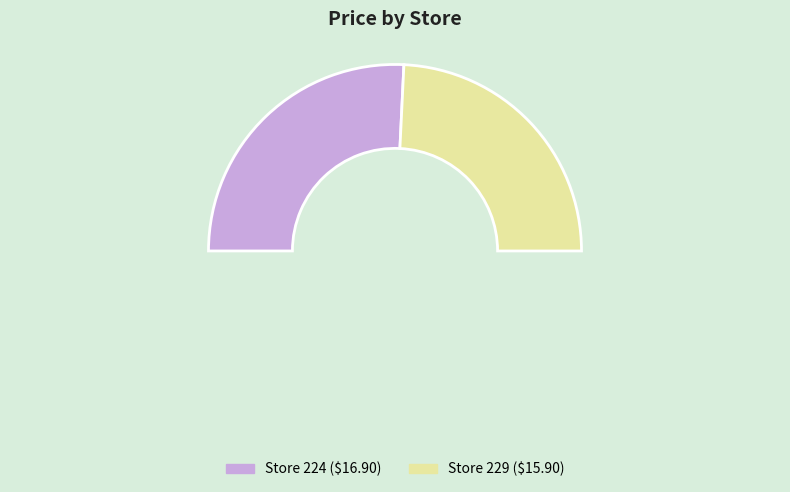

Which category has the biggest portion of the pie?

224